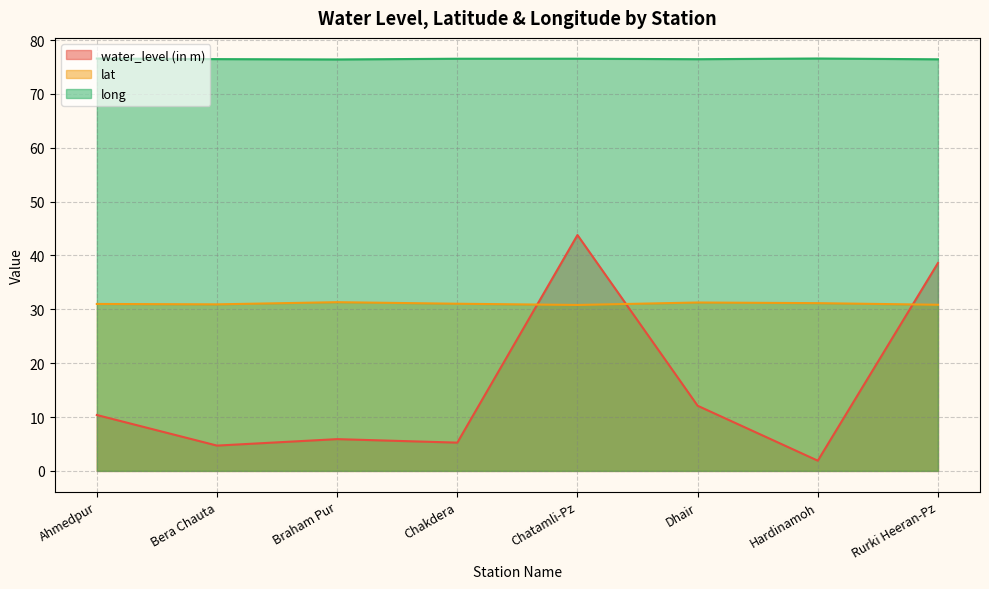

In lat, how many points are lower than both neighbors (excluding endpoints)?

2